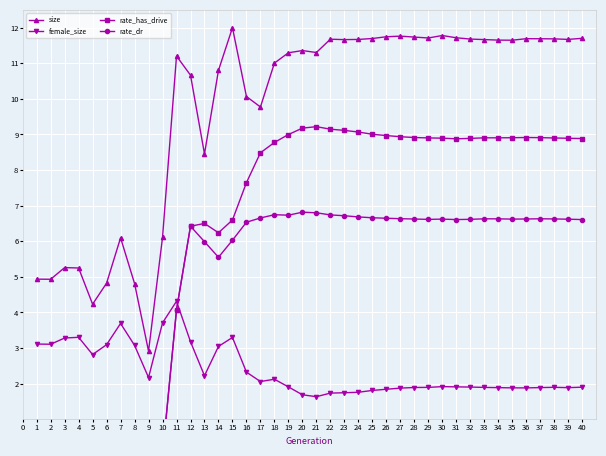

What is the sum of all rate_has_drive values?

252.1